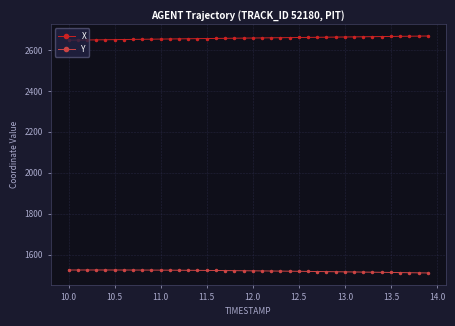

True or false: X and Y intersect in this chart.

False